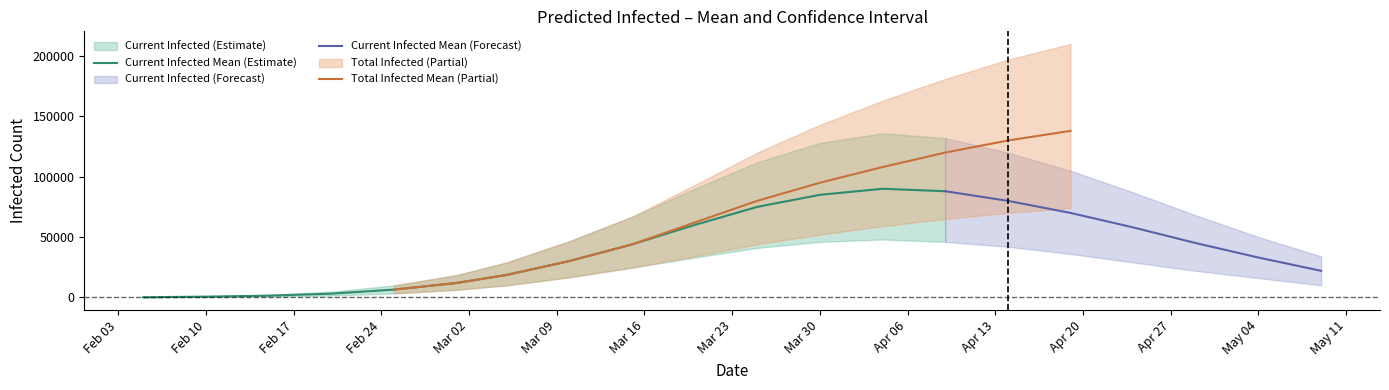

Which series has the widest spread of values?

total_infected_upper